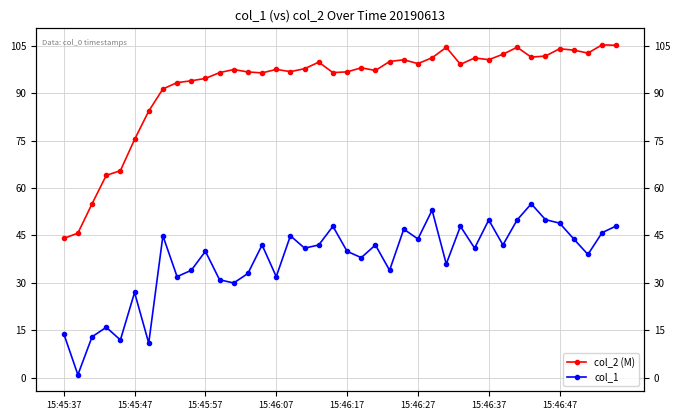

Which has a higher value, 8 or 38?

38